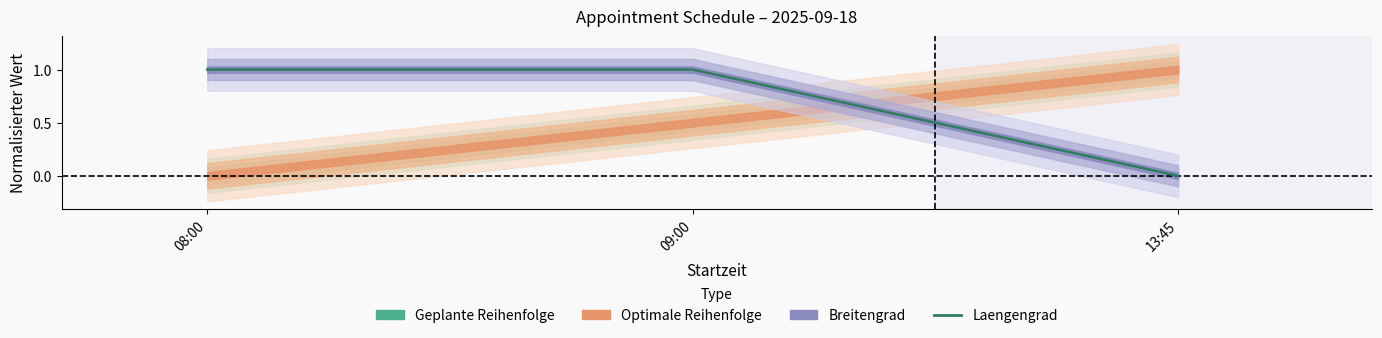

Rank the categories by value from highest to lowest.

08:00, 09:00, 13:45